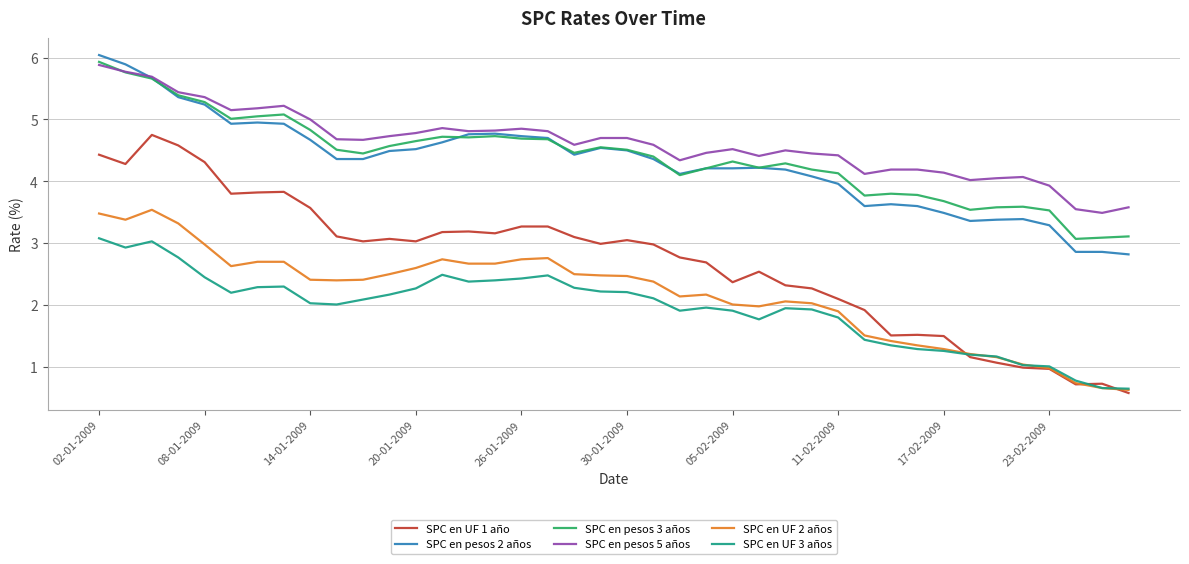

True or false: SPC en pesos 3 años and SPC en UF 3 años intersect in this chart.

False